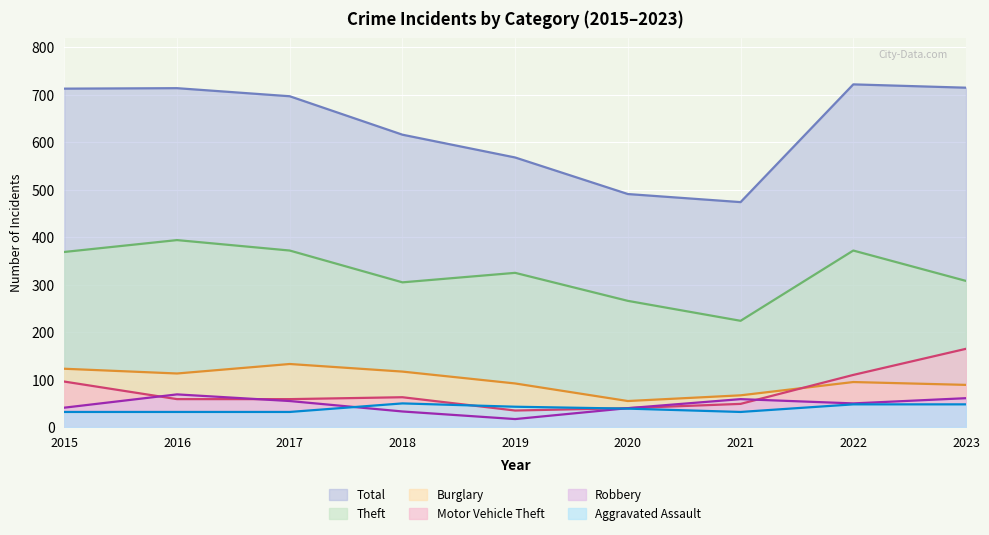

What is the value of the Burglary point at the 3rd from the left?

133